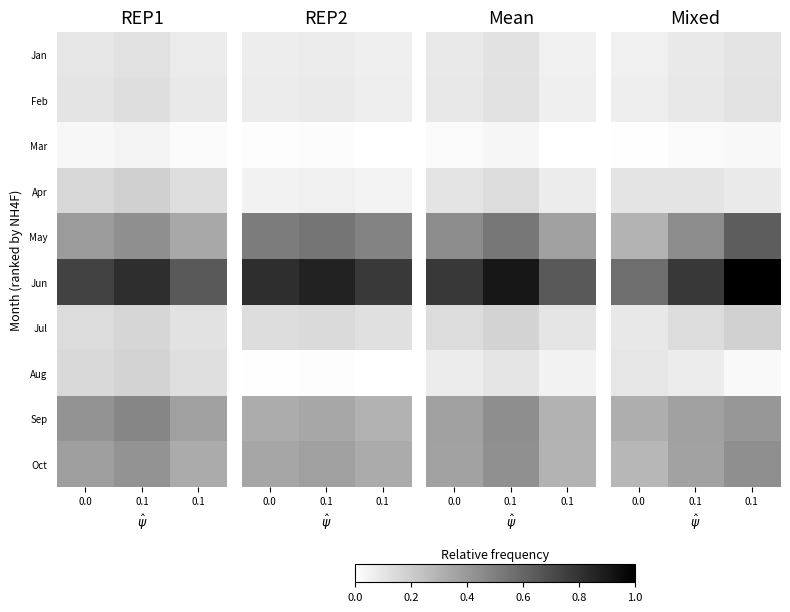

The Mar series shows 0.0 at 0.0. True or false?

True